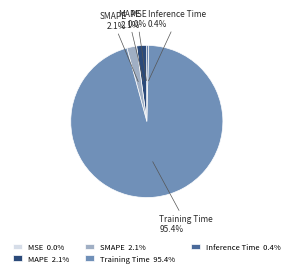

Which has a higher value, SMAPE or Training Time?

Training Time